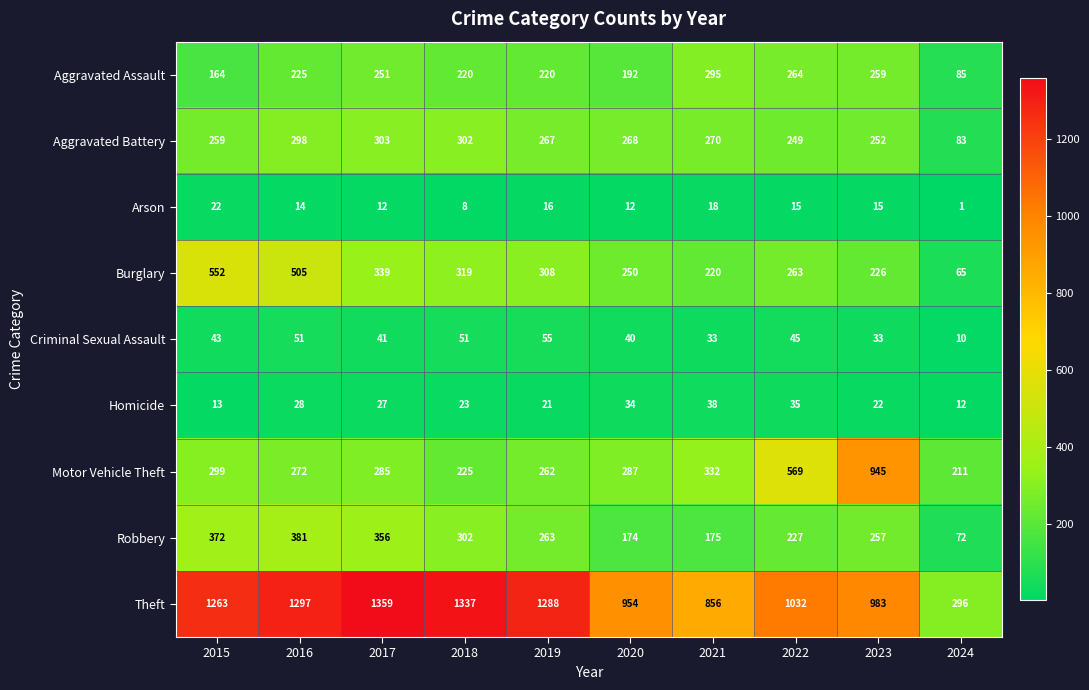

Which series changed the most between 2017 and 2019?

Robbery